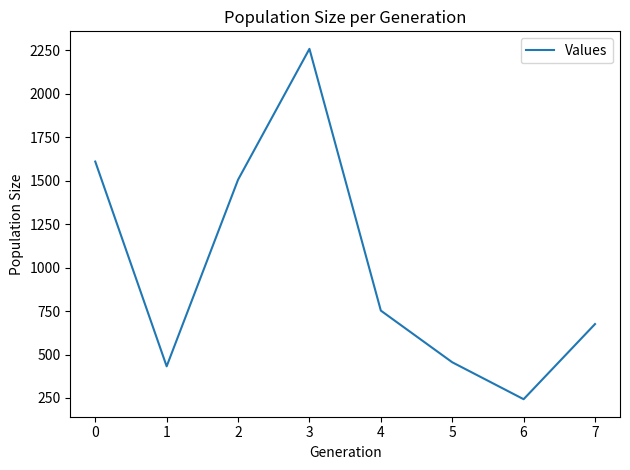

Approximately how many times larger is the value at 1 compared to 4?

0.6